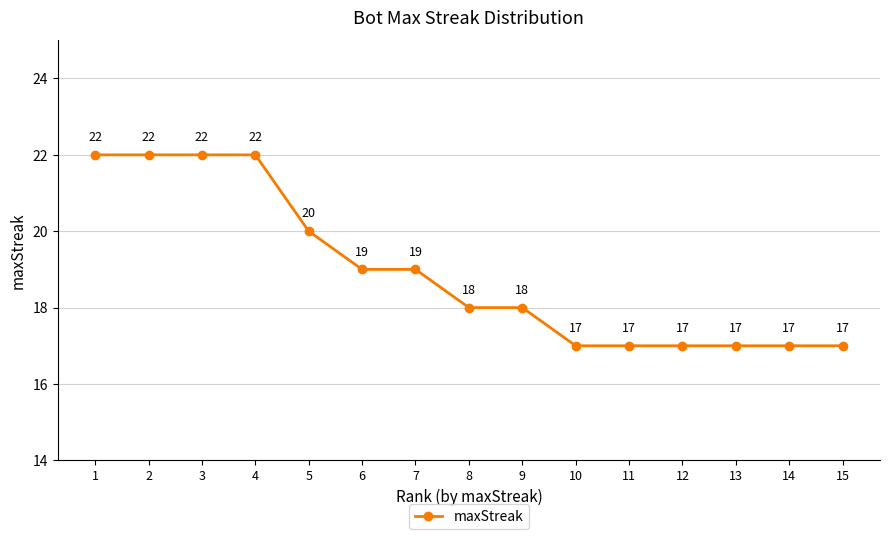

Reading left to right, what are all the values shown in this chart?

1=22	2=22	3=22	4=22	5=20	6=19	7=19	8=18	9=18	10=17	11=17	12=17	13=17	14=17	15=17